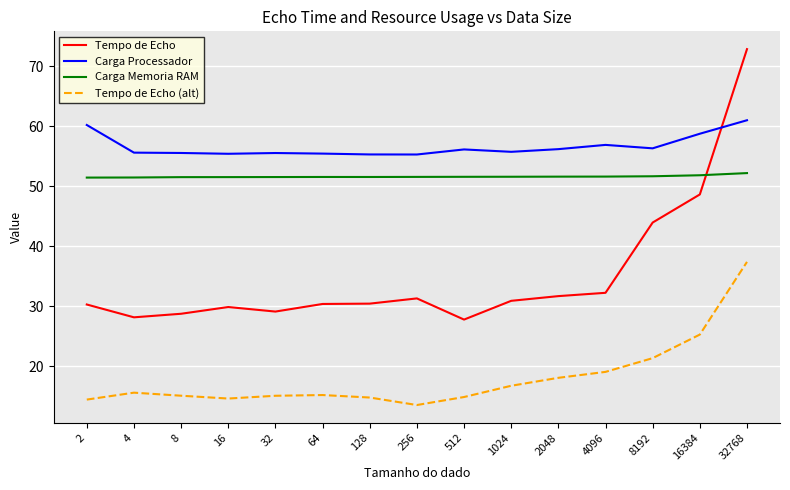

The value of Tempo de Echo (alt) at 16384 is 42.5. True or false?

False